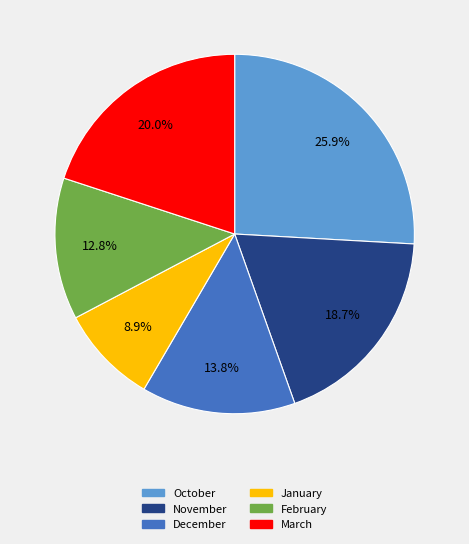

Combined, what portion of the pie is January and December?

22.7%